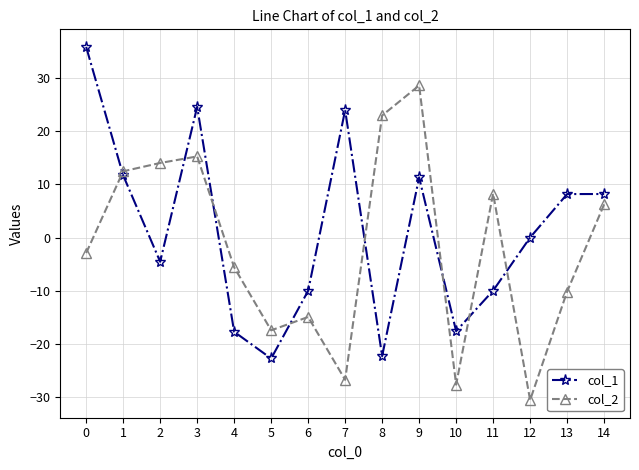

What is the difference between the highest and lowest values at 6?

4.9